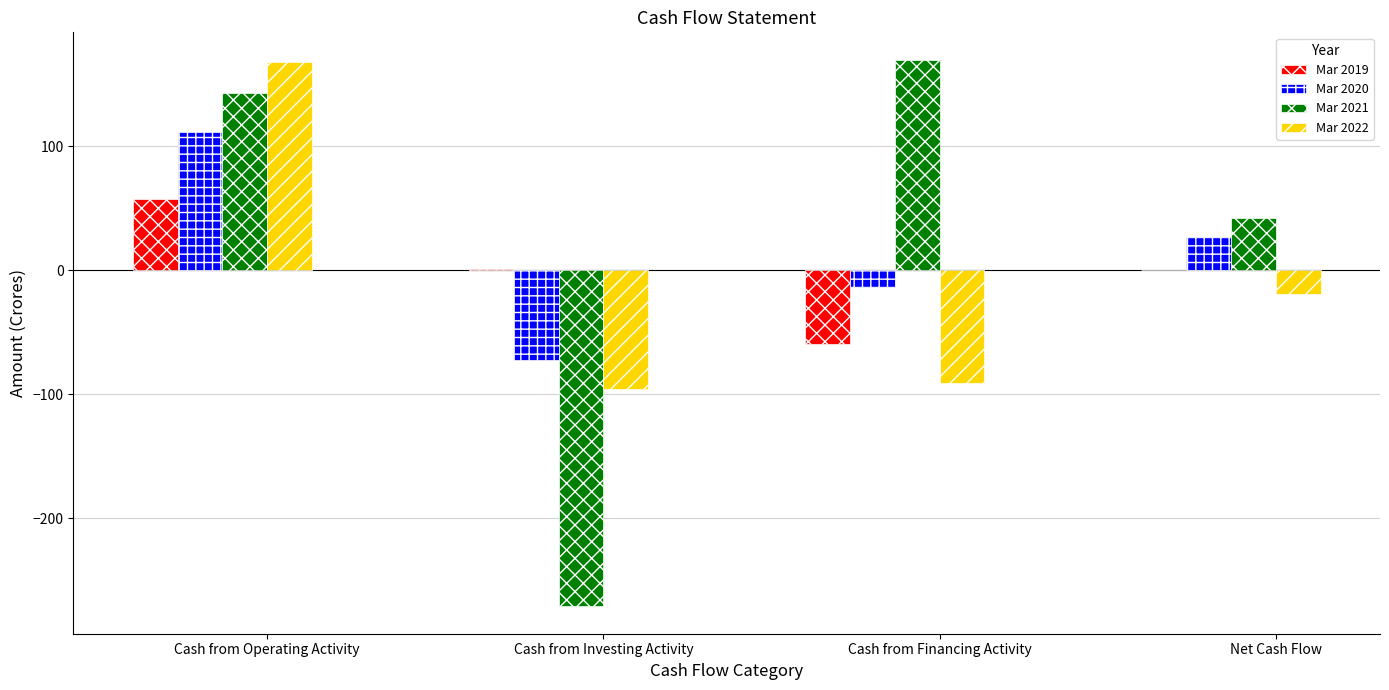

What is the total value across all series at Cash from Financing Activity?

7